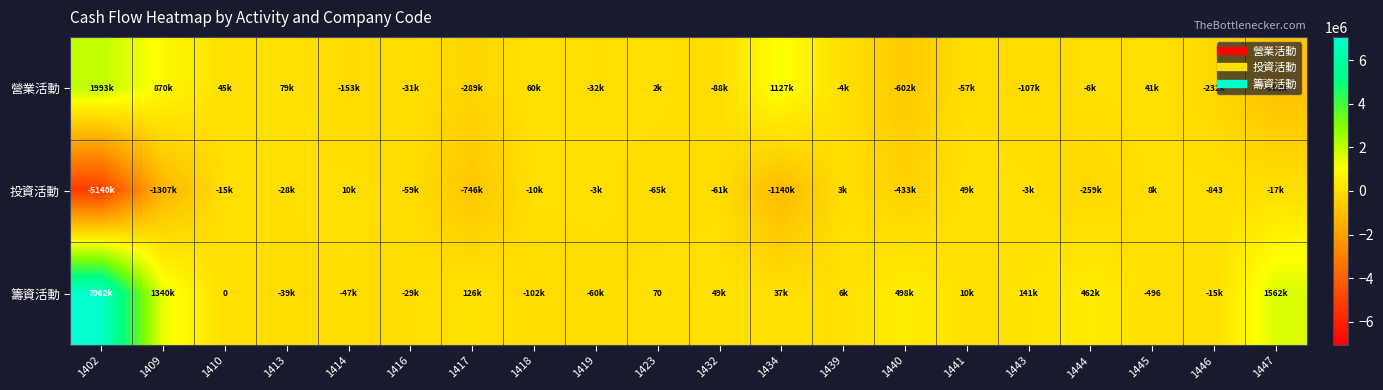

Which series changed the most between 1416 and 1417?

投資活動